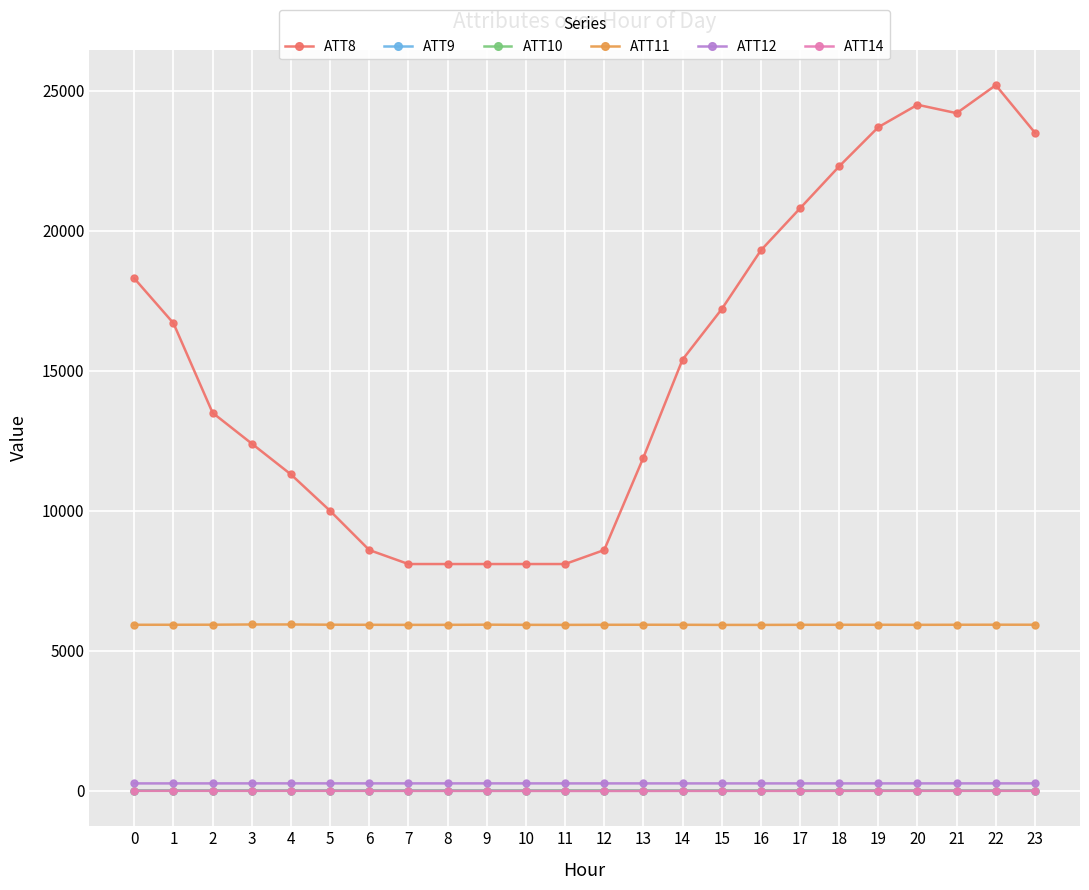

True or false: ATT8 has more than 1 interior local peaks.

True